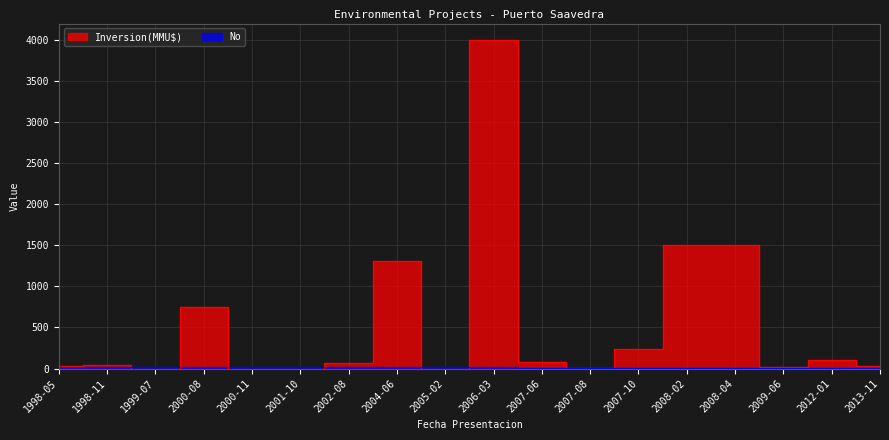

Which category has the lowest value in the Inversion(MMU$) series?

1999-07